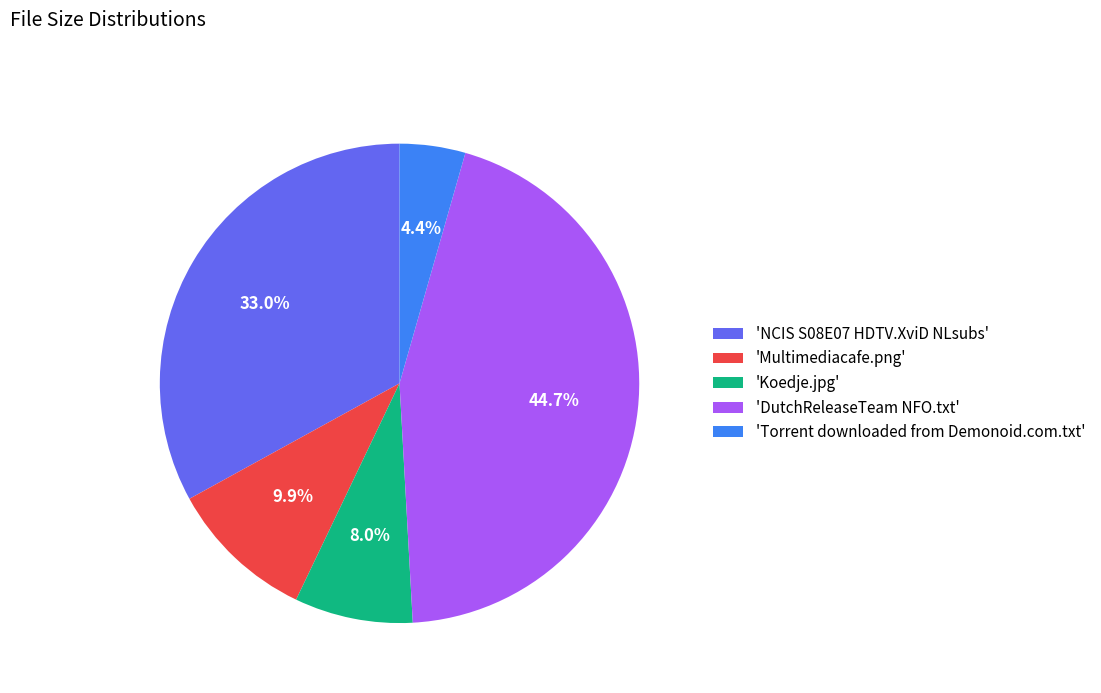

Count the number of slices in the pie.

5